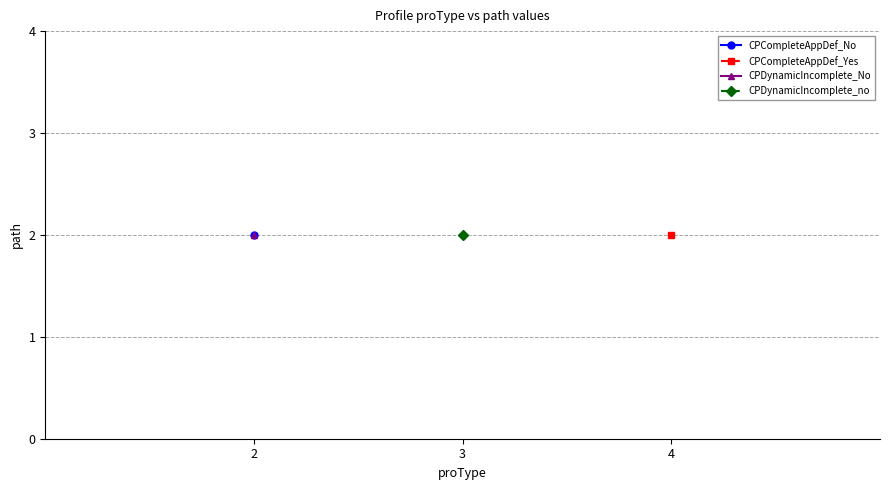

Read the Profiles_Create_Profile_DynamicIncompl_2 value at 4.

2